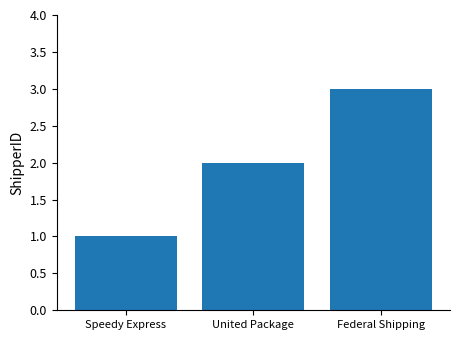

How many series are shown in this chart?

1